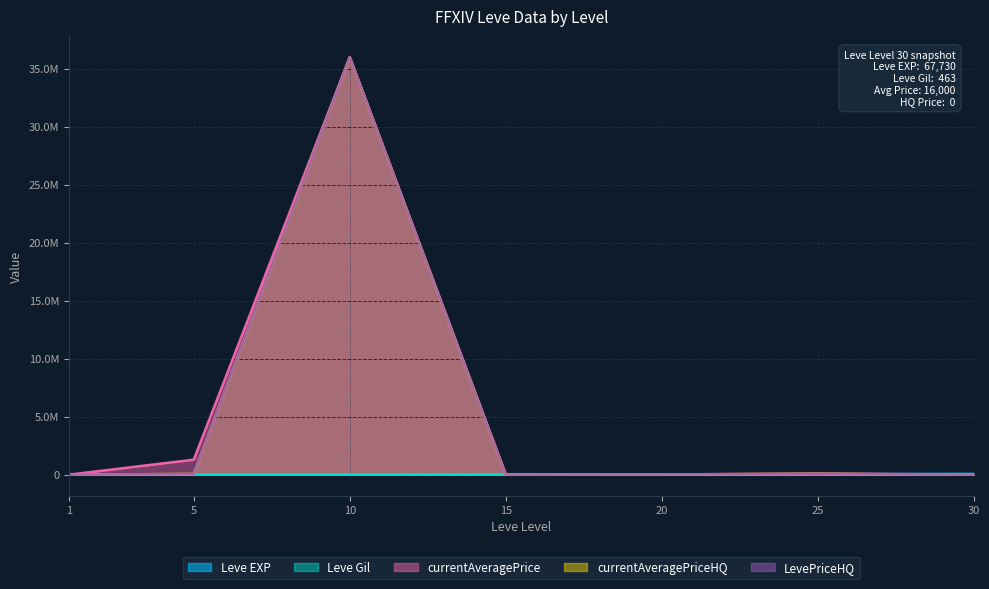

Which category has the highest value across all series?

10